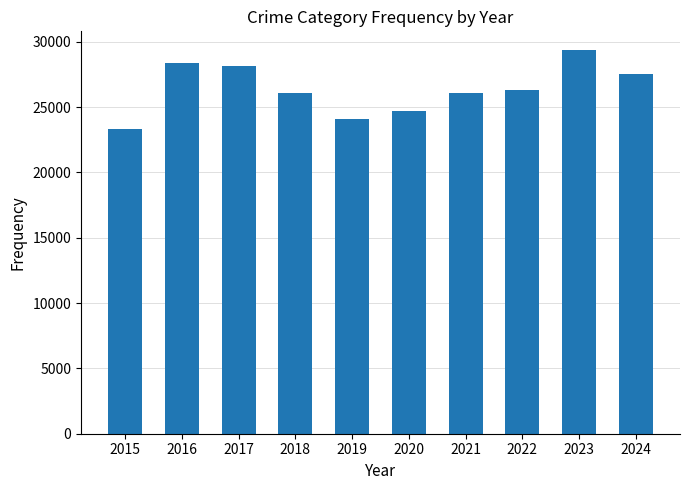

What is the minimum value shown in the chart?

23342